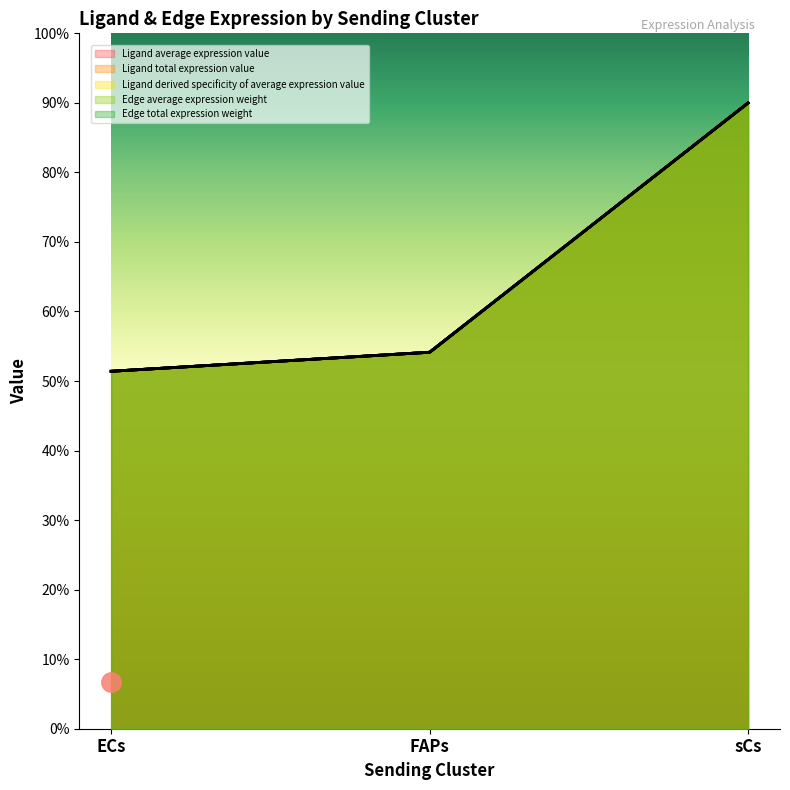

Is it true that Ligand average expression value equals 385.5 at ECs?

True